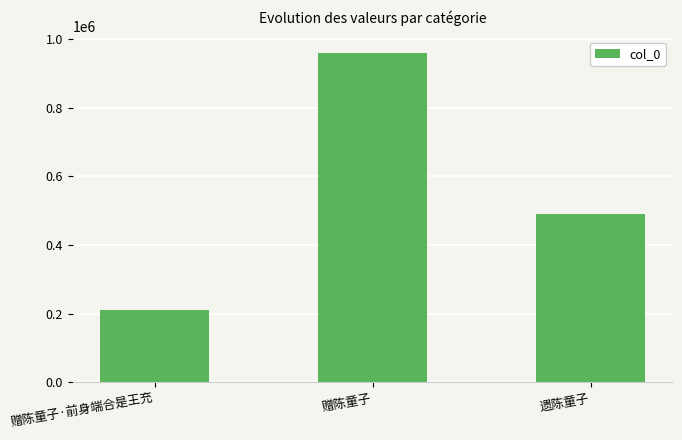

What is the sum of all values?

1657926